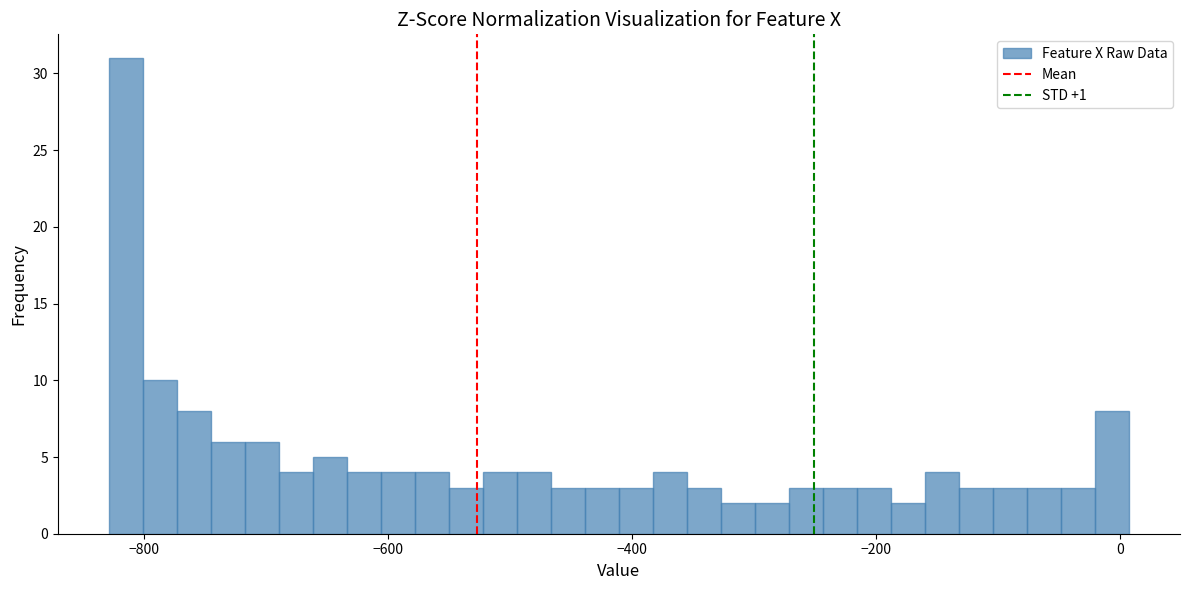

Around what value on the x-axis is the tallest bar? Give the approximate position of its centre, as read against the axis.

-820